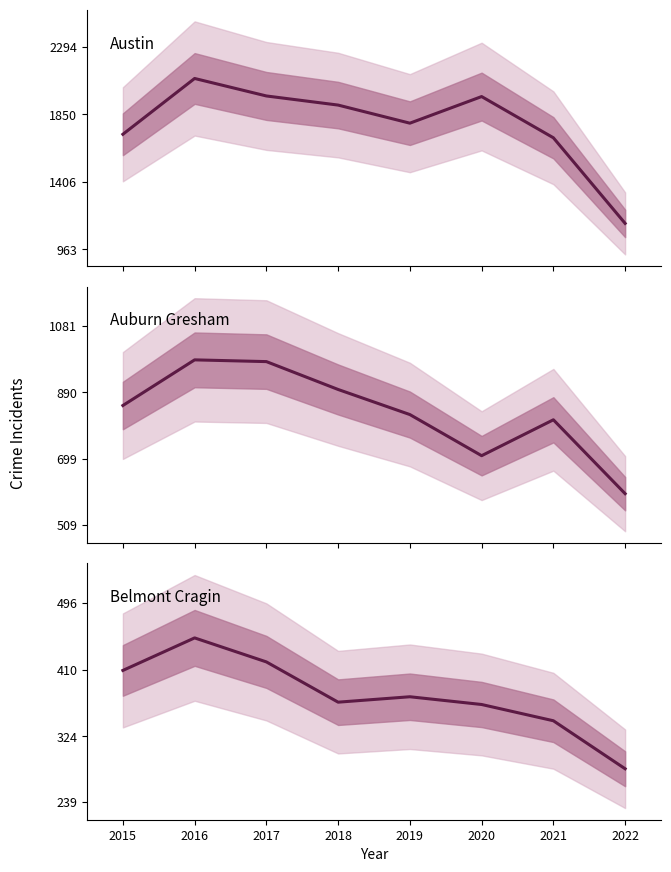

True or false: Auburn Gresham and Belmont Cragin cross at least once.

False